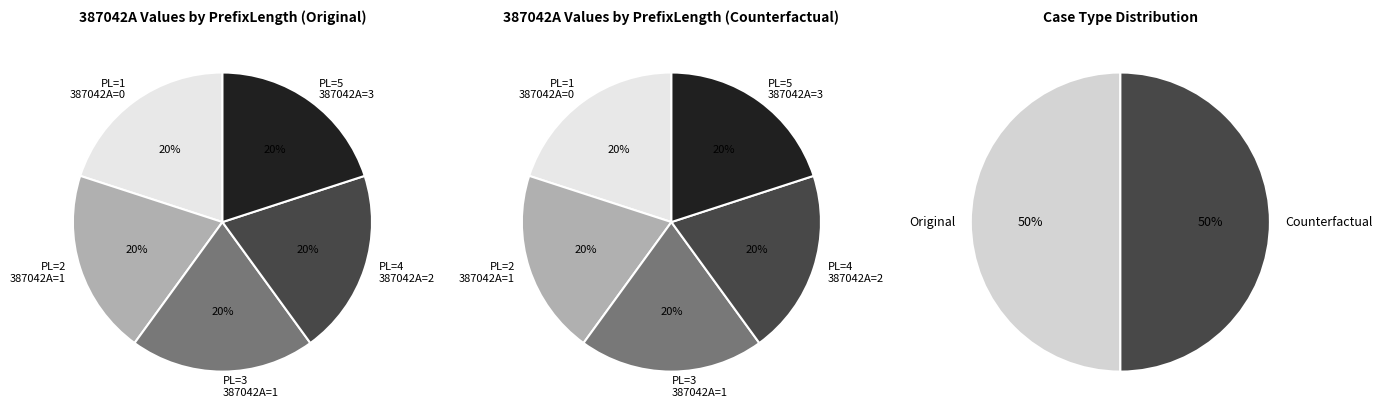

Between 3 and 4, which series saw the biggest shift?

Original